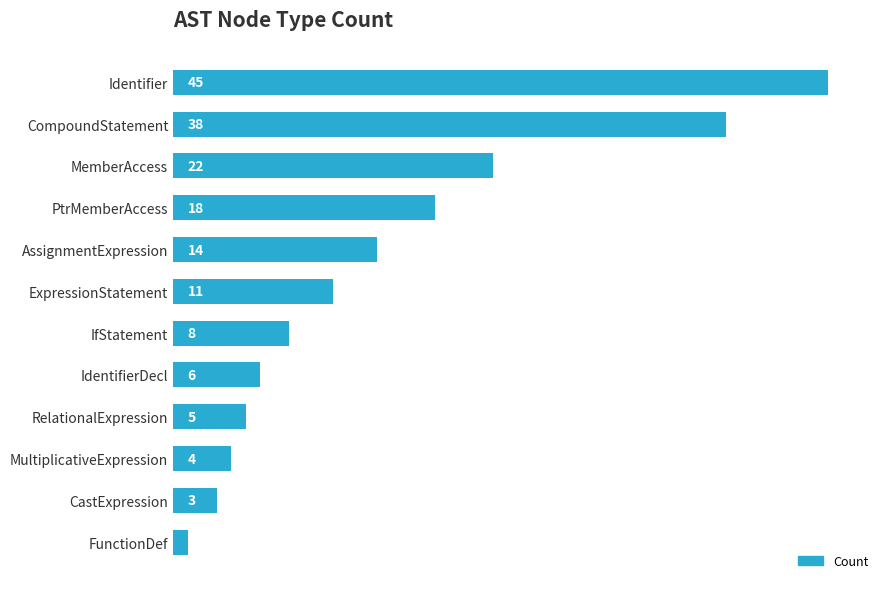

Which label corresponds to the largest value in the chart?

Identifier